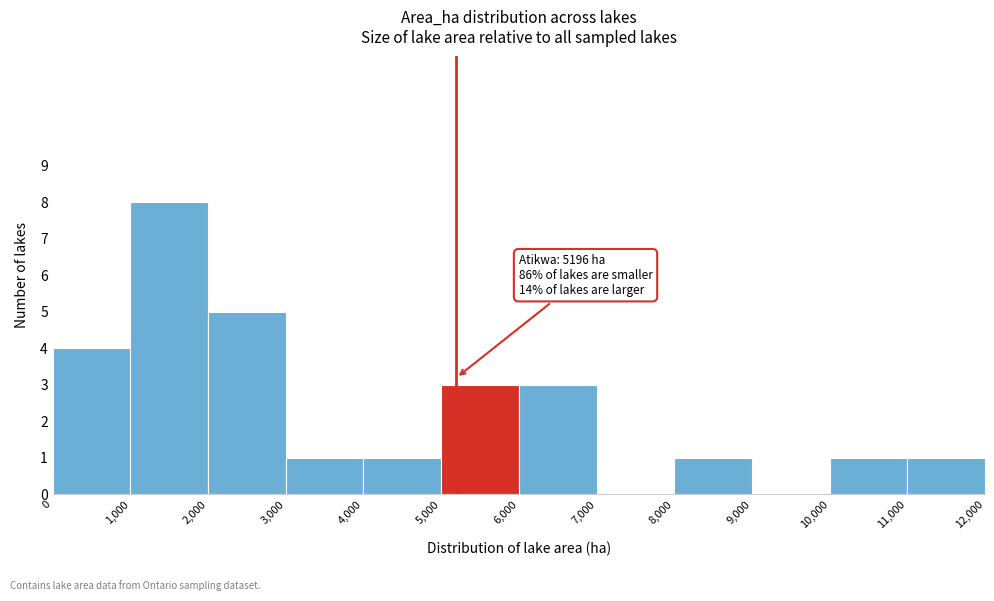

Over which range of the x-axis is the bar tallest?

1,000 to 2,000